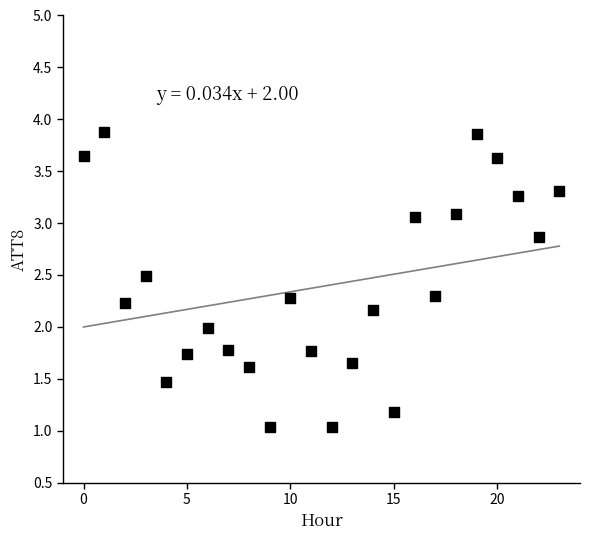

What is the range of Y values (max minus min)?

2.8